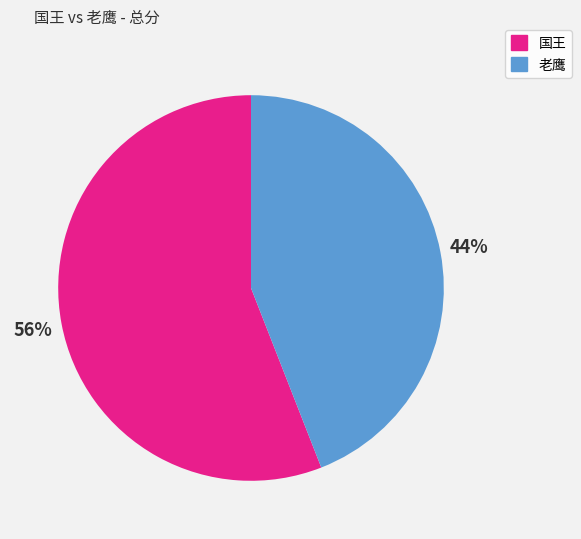

Is it true that 老鹰 is 44% of the pie?

True